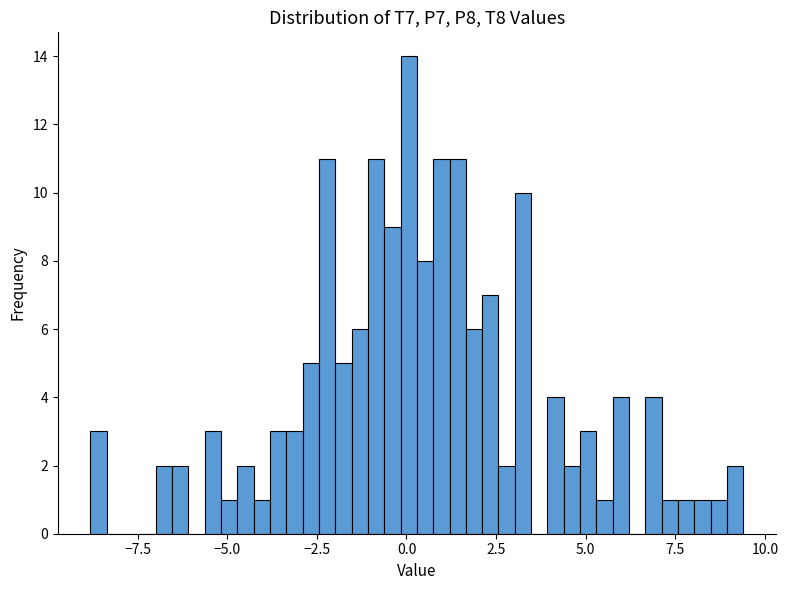

Read against the x-axis, roughly where is the centre of the tallest bar?

0.0